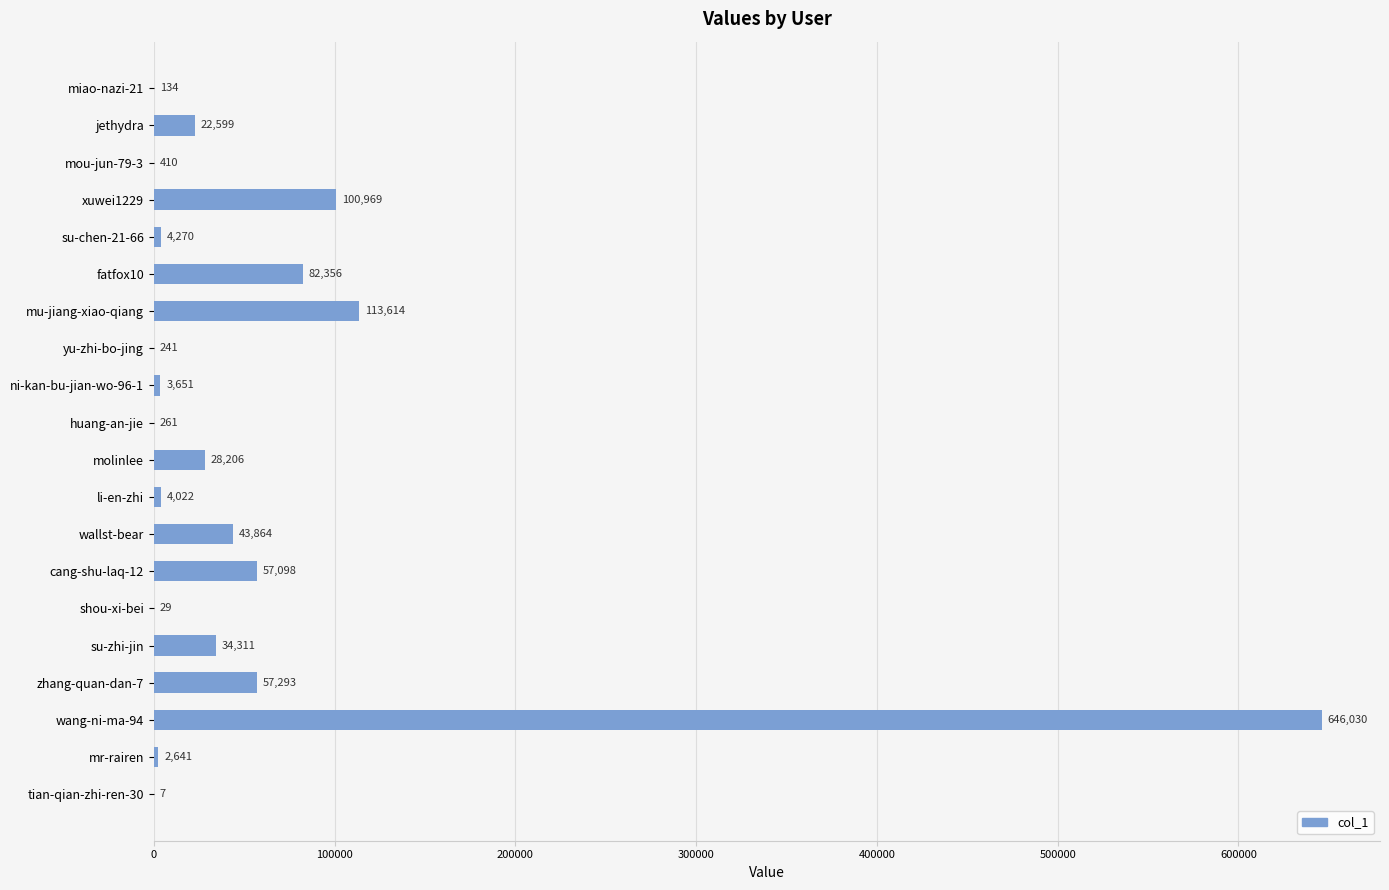

Reading top to bottom, extract all data points from this chart.

miao-nazi-21=134	jethydra=22599	mou-jun-79-3=410	xuwei1229=100969	su-chen-21-66=4270	fatfox10=82356	mu-jiang-xiao-qiang=113614	yu-zhi-bo-jing=241	ni-kan-bu-jian-wo-96-1=3651	huang-an-jie=261	molinlee=28206	li-en-zhi=4022	wallst-bear=43864	cang-shu-laq-12=57098	shou-xi-bei=29	su-zhi-jin=34311	zhang-quan-dan-7=57293	wang-ni-ma-94=646030	mr-rairen=2641	tian-qian-zhi-ren-30=7